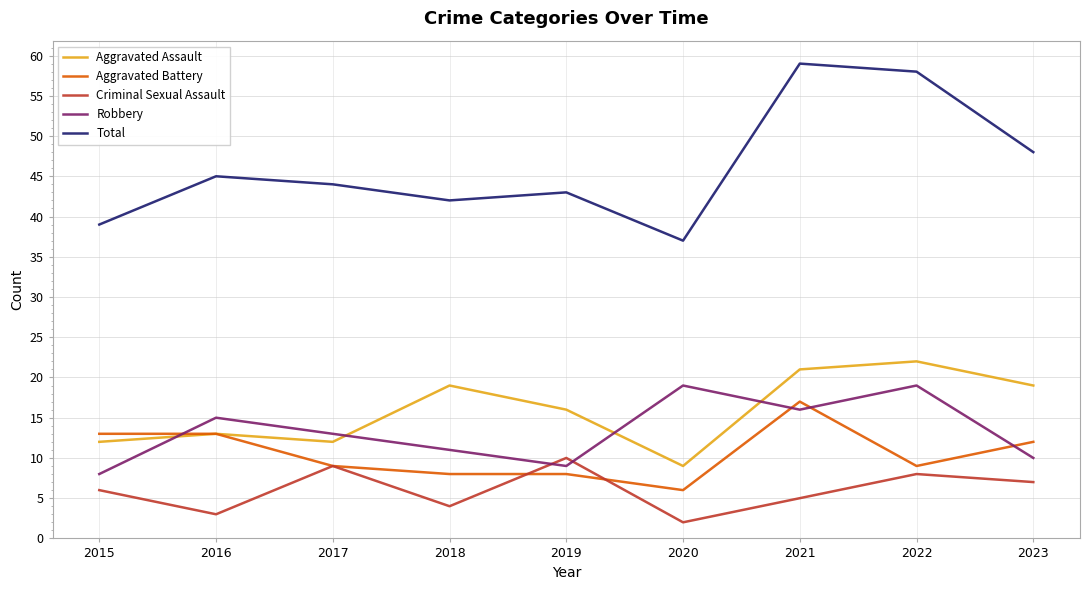

Which series has the largest total across all categories?

Total